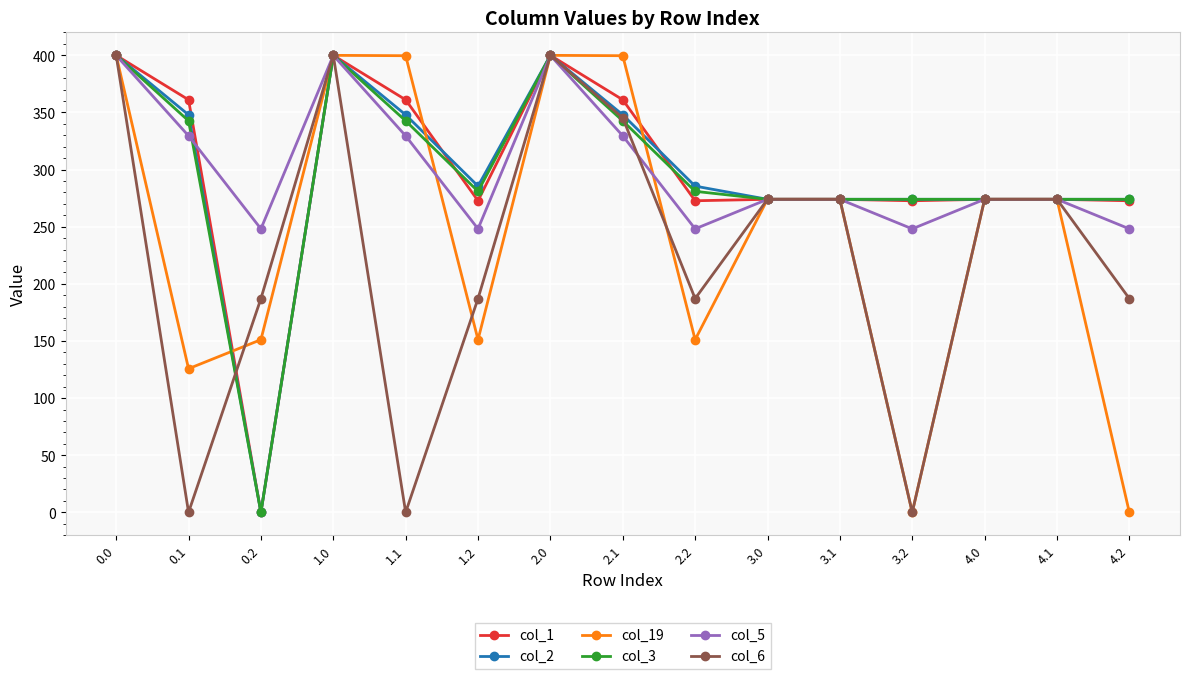

The col_5 series shows 532.2 at 0.0. True or false?

False